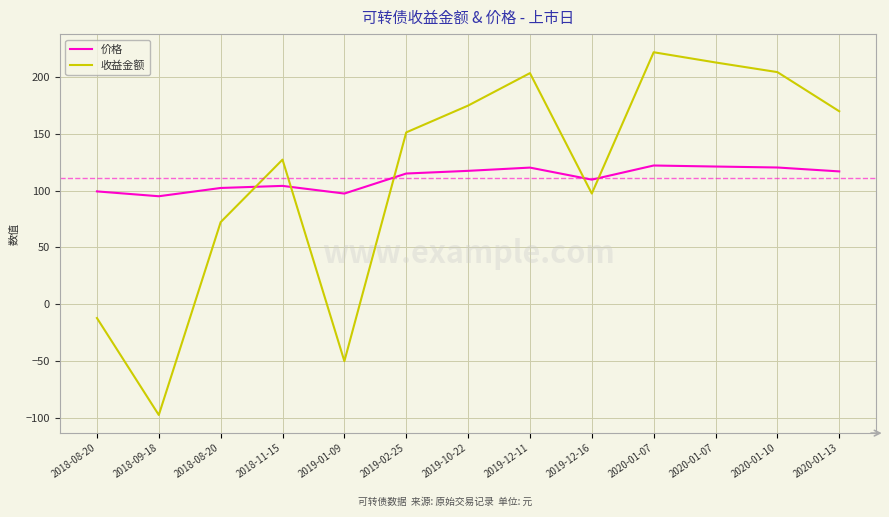

At which label is 收益金额 closest to 62?

2018-08-20